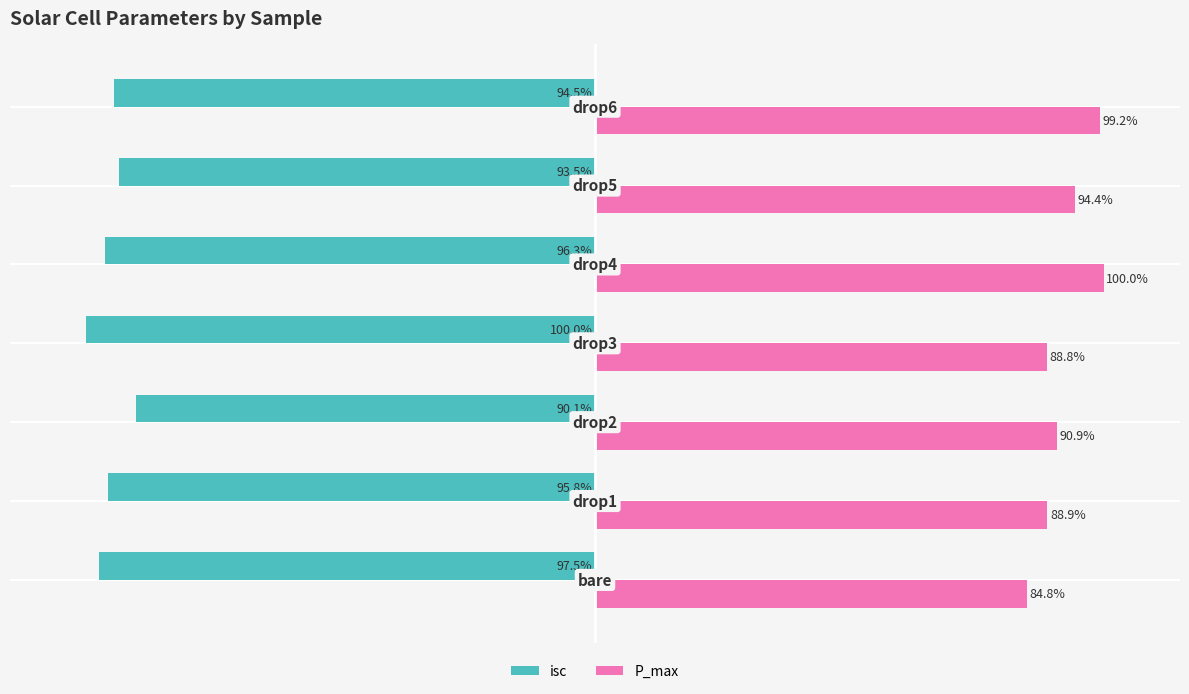

Rank the series by their average value, from highest to lowest.

P_max, isc